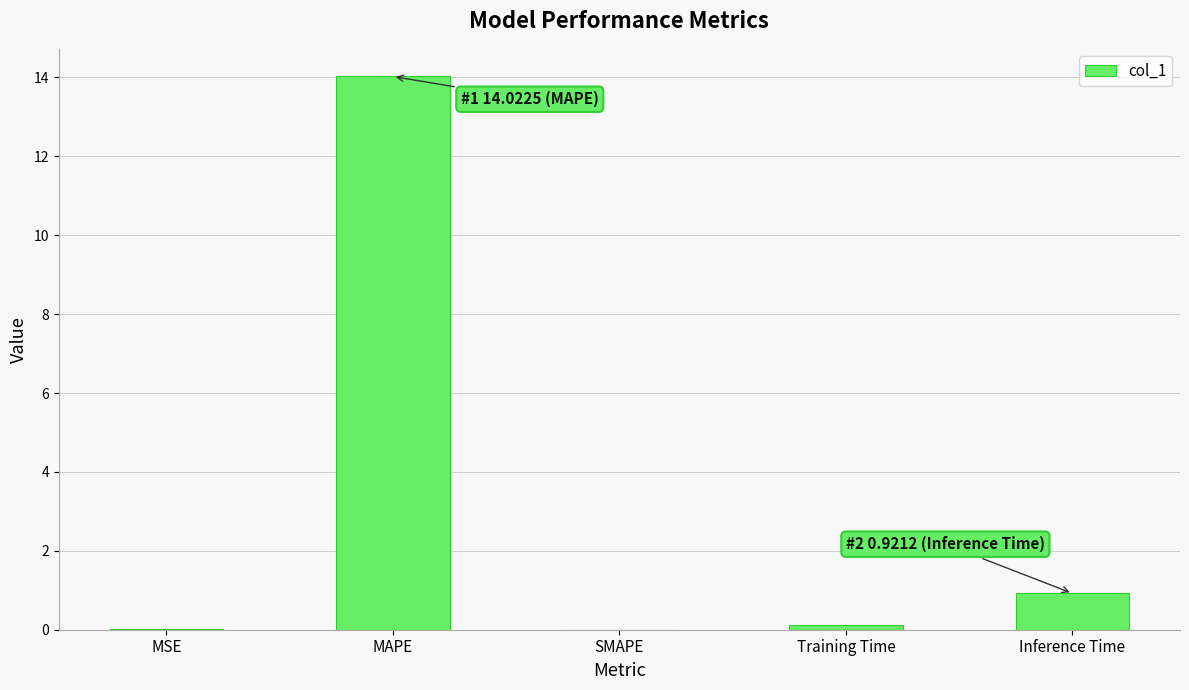

What is the sum of all values?

15.1